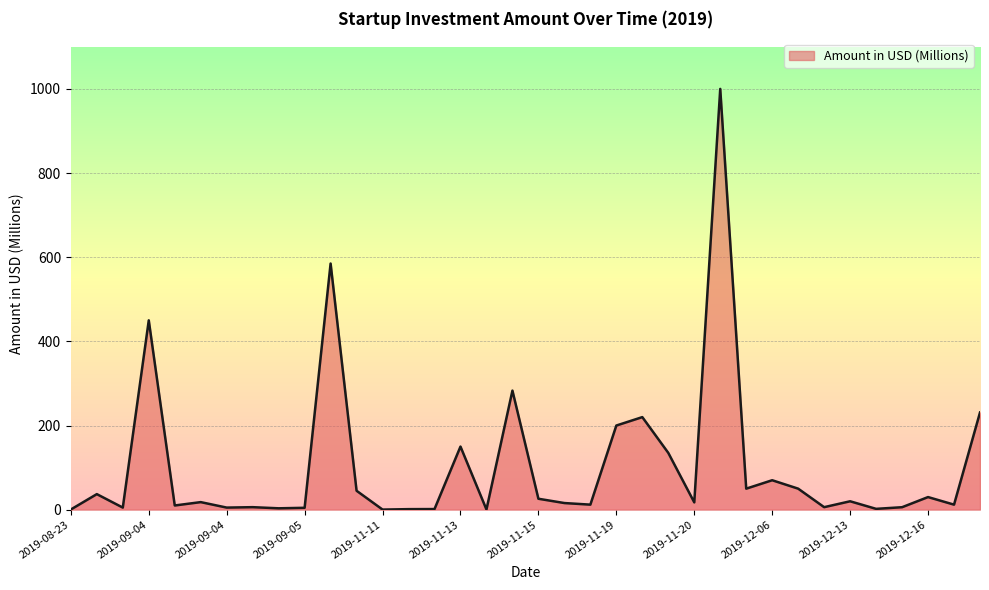

What is the greatest value displayed?

1000.0